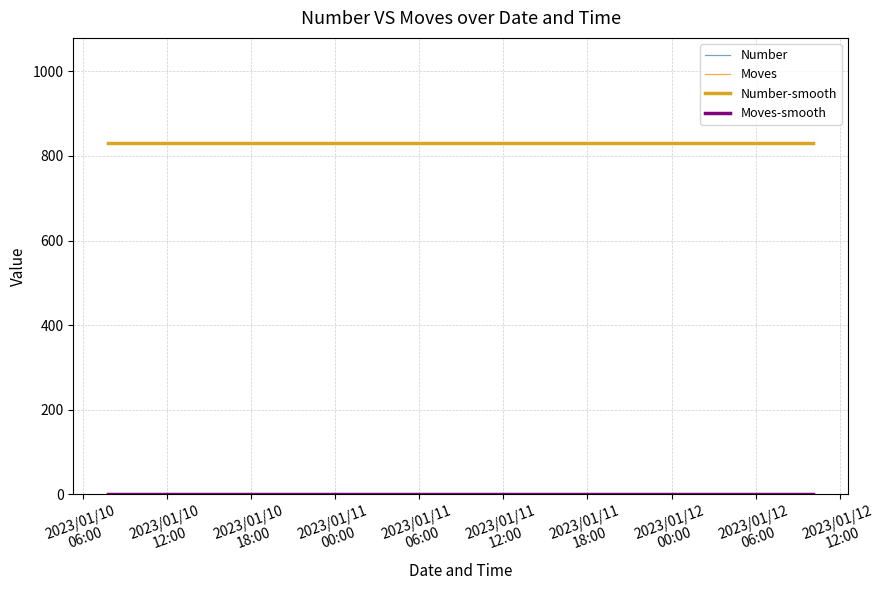

Does the chart have visible grid lines?

Yes